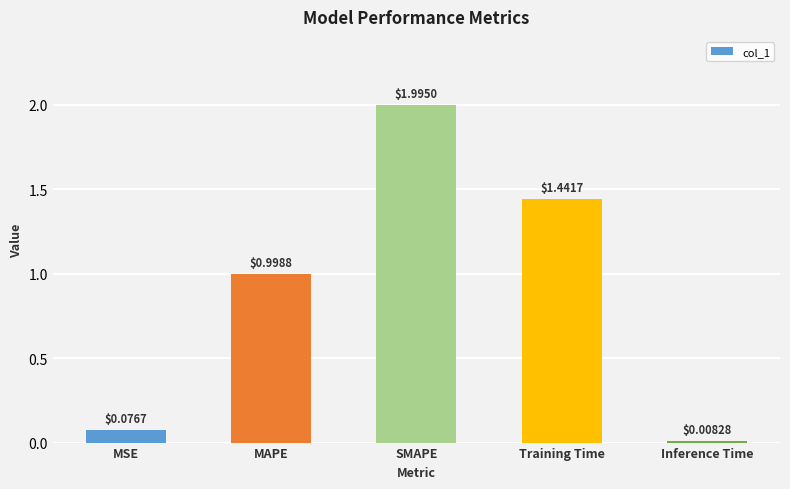

What is the sum of all values?

4.5